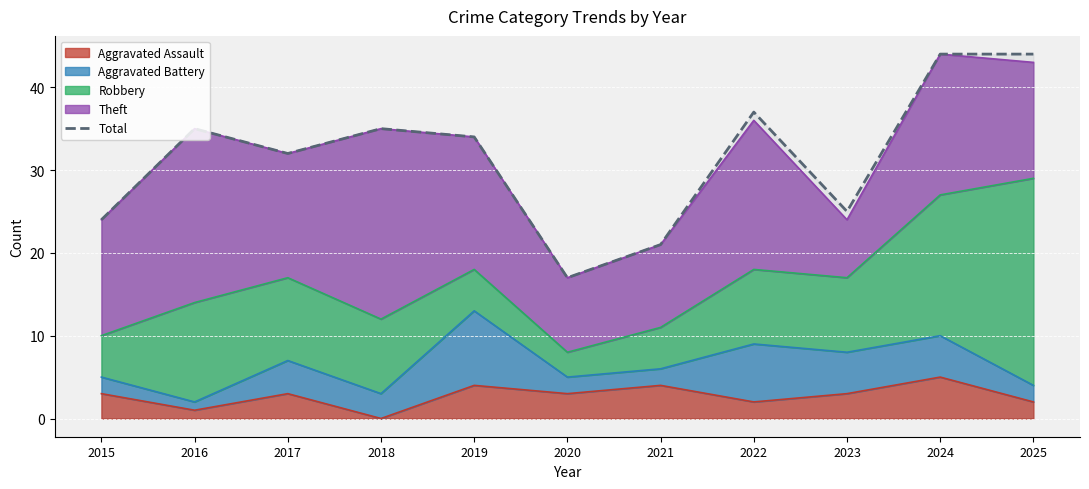

How many interior local valleys (lower than both neighbors) does the data have?

3